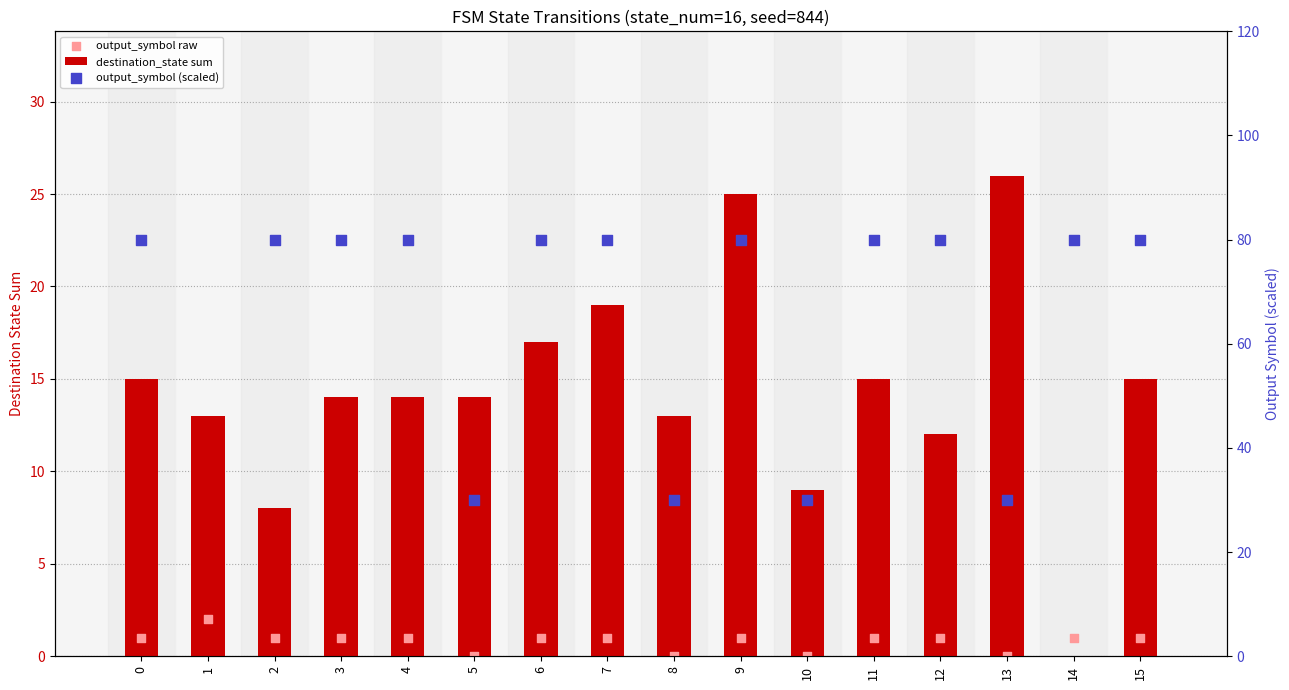

What are all the series names shown in the legend?

destination_state sum, output_symbol raw, output_symbol (scaled)